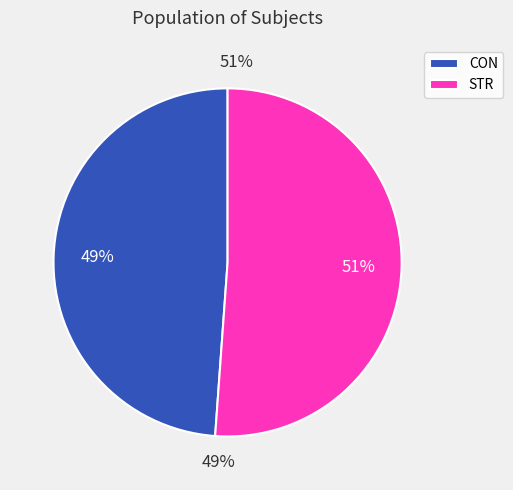

Which has a higher value, STR or CON?

STR